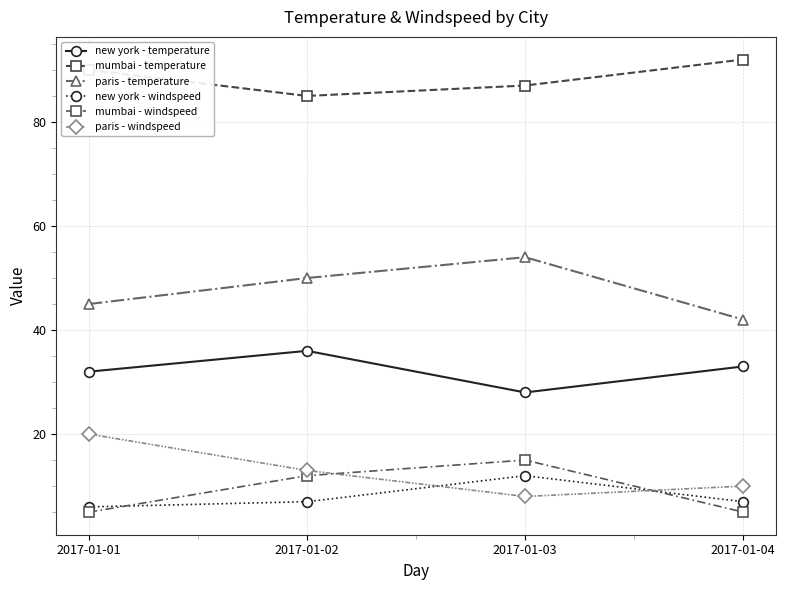

Which series has the largest total across all categories?

mumbai - temperature